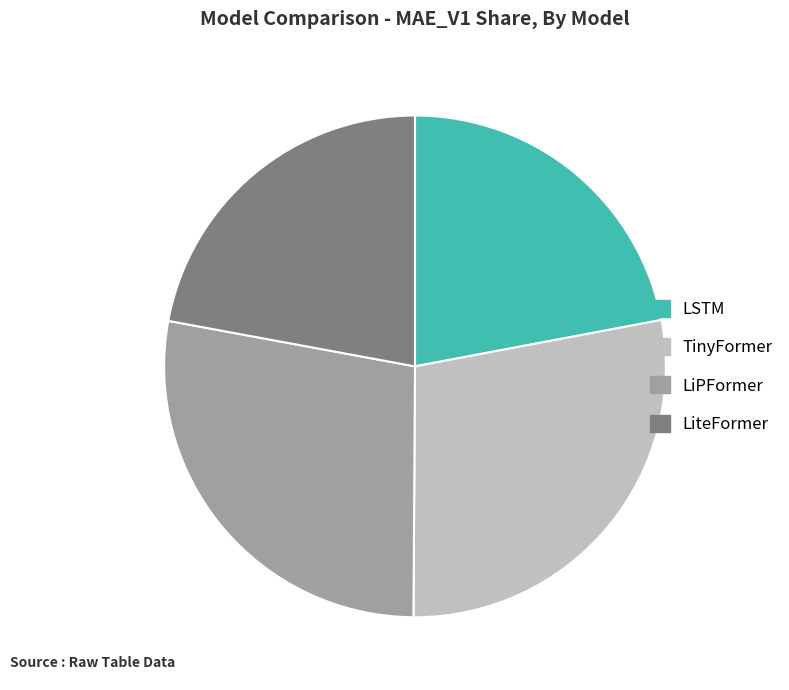

Is the sum of TinyFormer and LiPFormer greater than half?

Yes